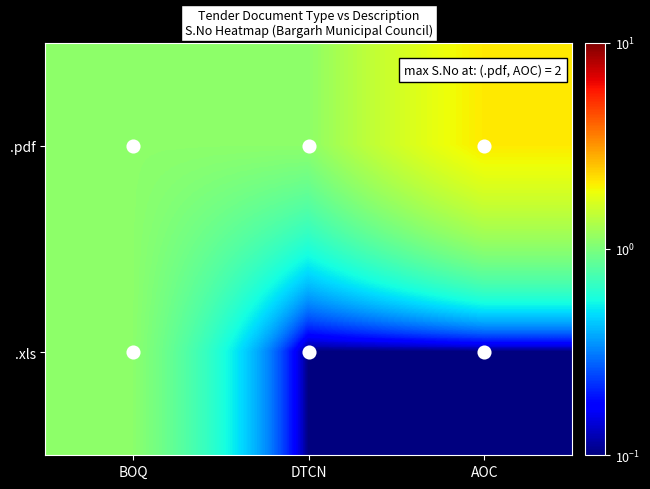

Reading right to left, extract all data points from this chart.

.pdf: AOC=2.1	DTCN=1.1	BOQ=1.1
.xls: AOC=0.1	DTCN=0.1	BOQ=1.1